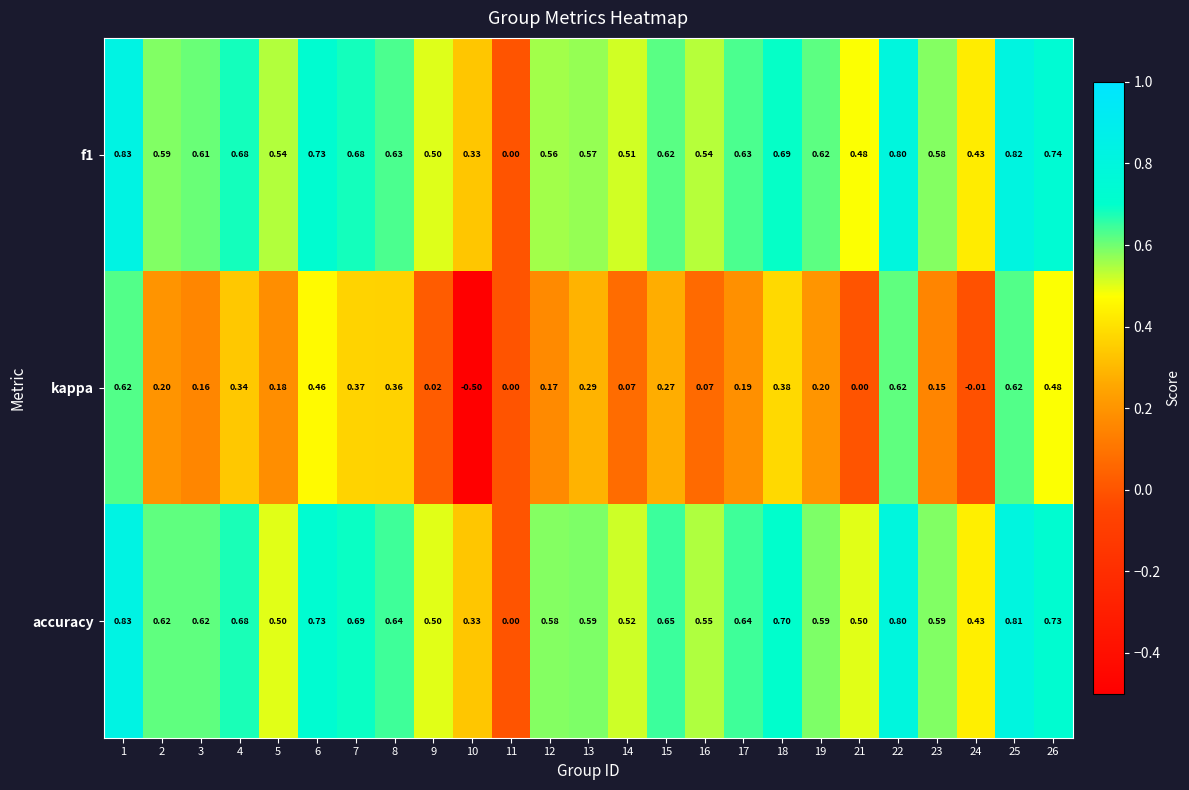

Which label corresponds to the smallest value in the chart?

10